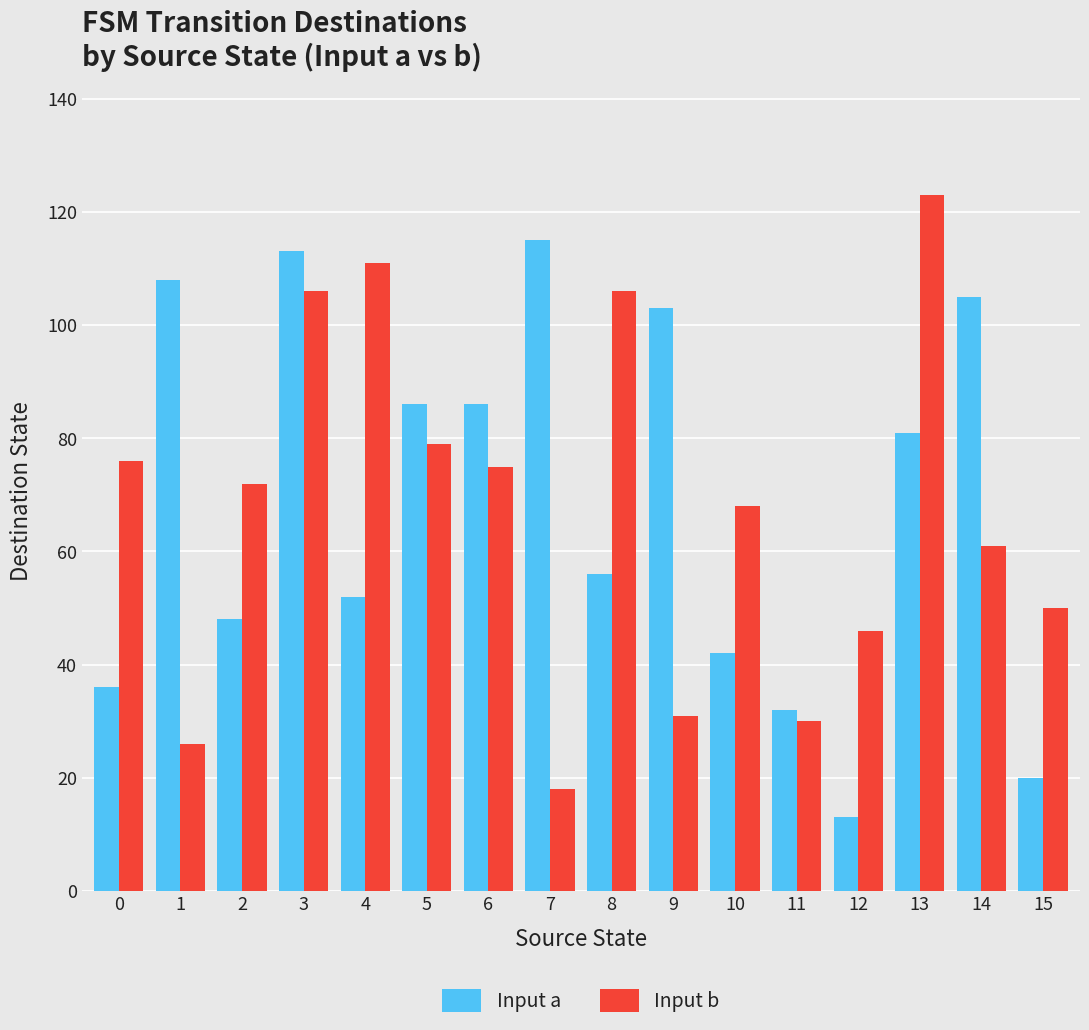

Are the bars grouped side by side (vs. stacked)?

Yes